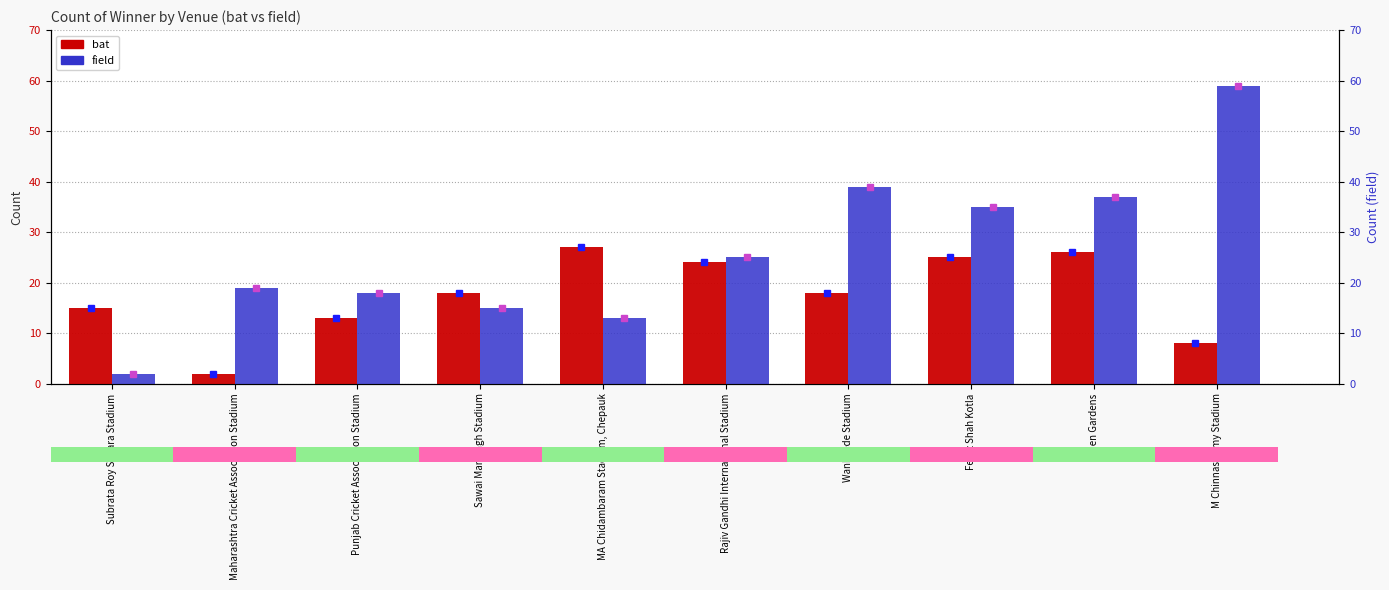

What is the difference between the second highest and minimum values in the field series?

37